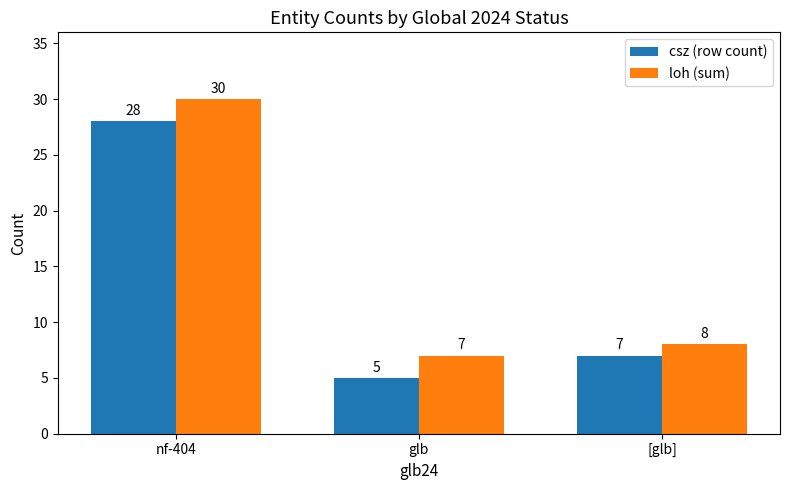

How many bars are there in each group?

2